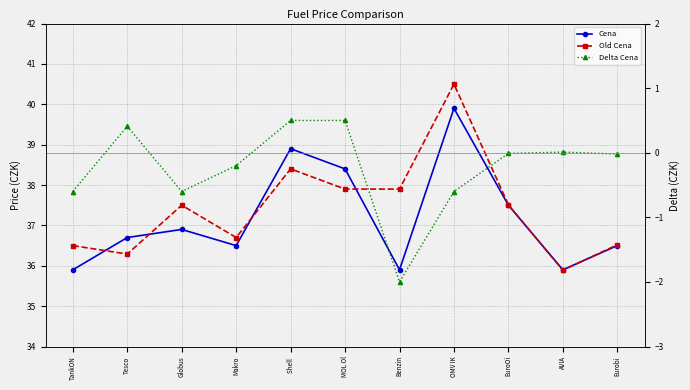

What is the difference between the maximum and minimum values in the Old Cena series?

4.6